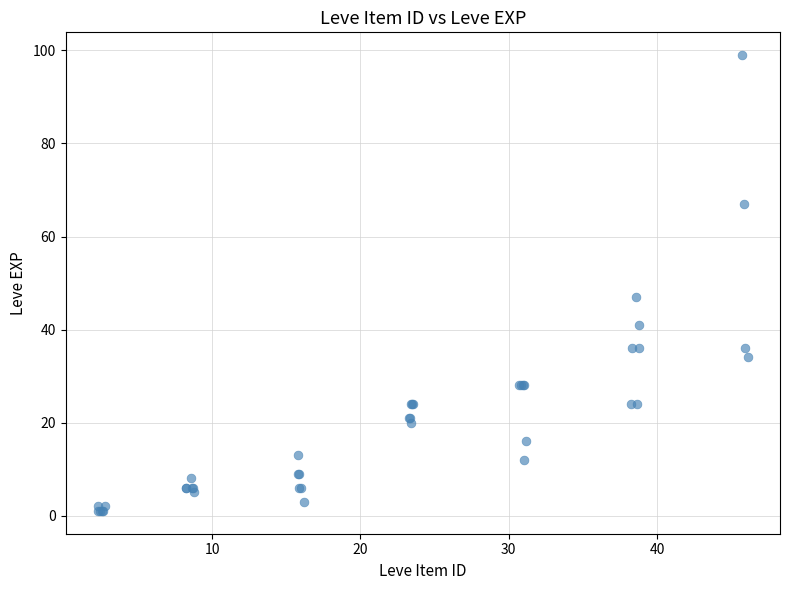

What Y value in the scatter plot is closest to 50?

47